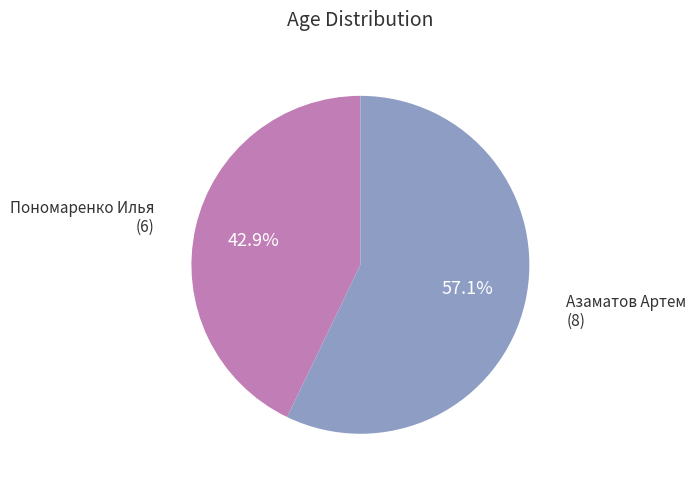

Does Азаматов Артем account for over 50% of the chart?

Yes